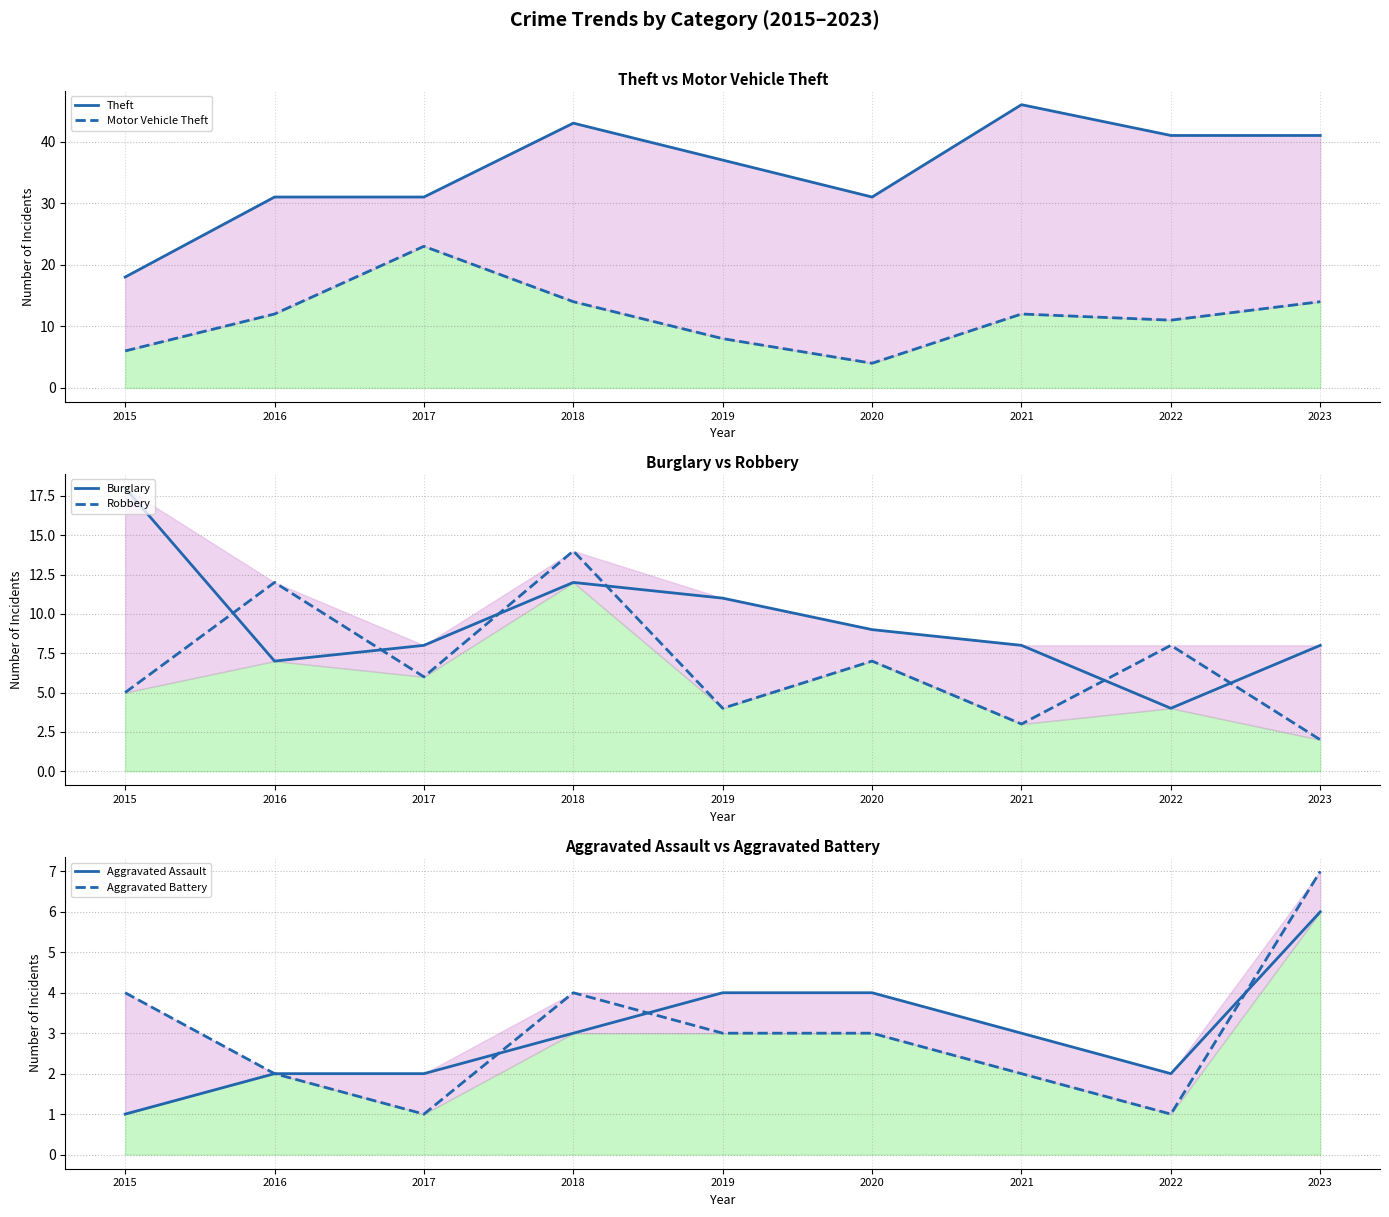

Where is Burglary nearest to the value 11?

2019